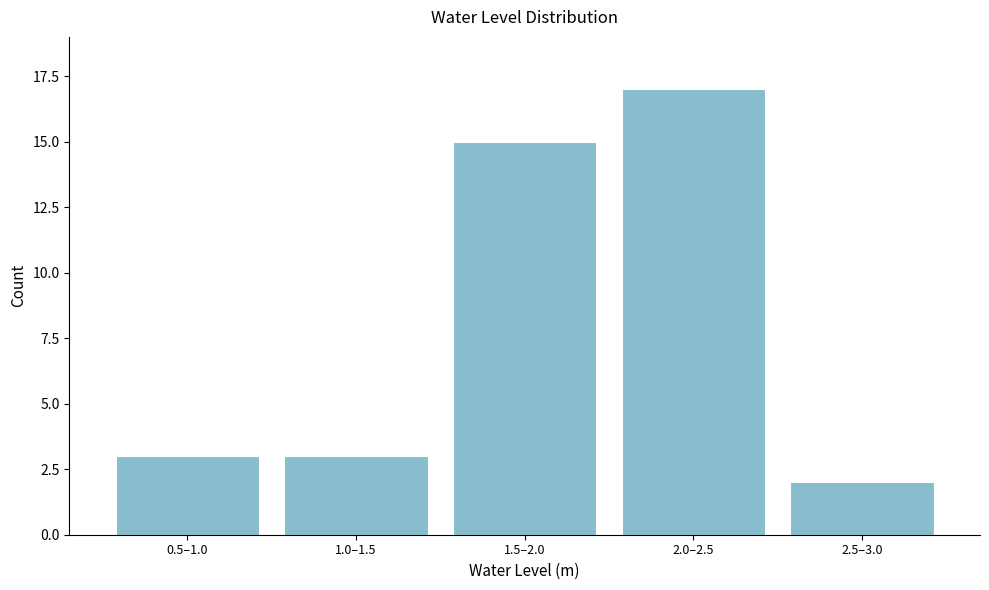

Reading left to right, list all the values displayed in this chart.

3	3	15	17	2